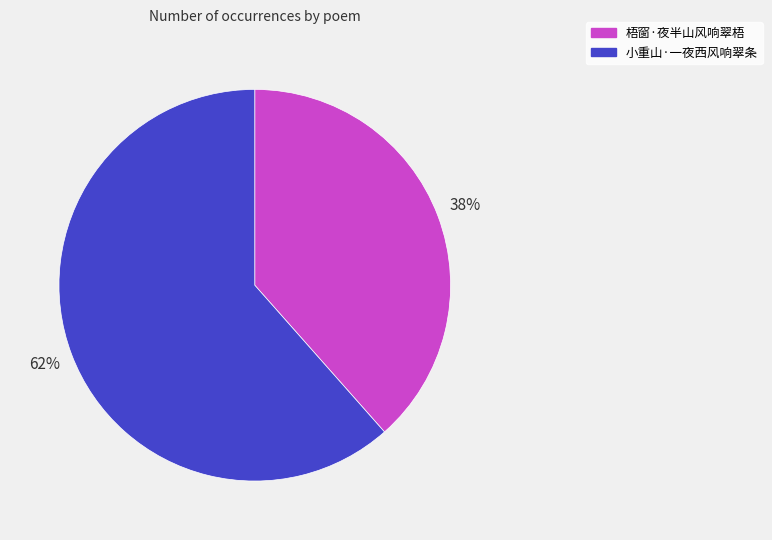

To the nearest percent, what is the average slice percentage?

50%